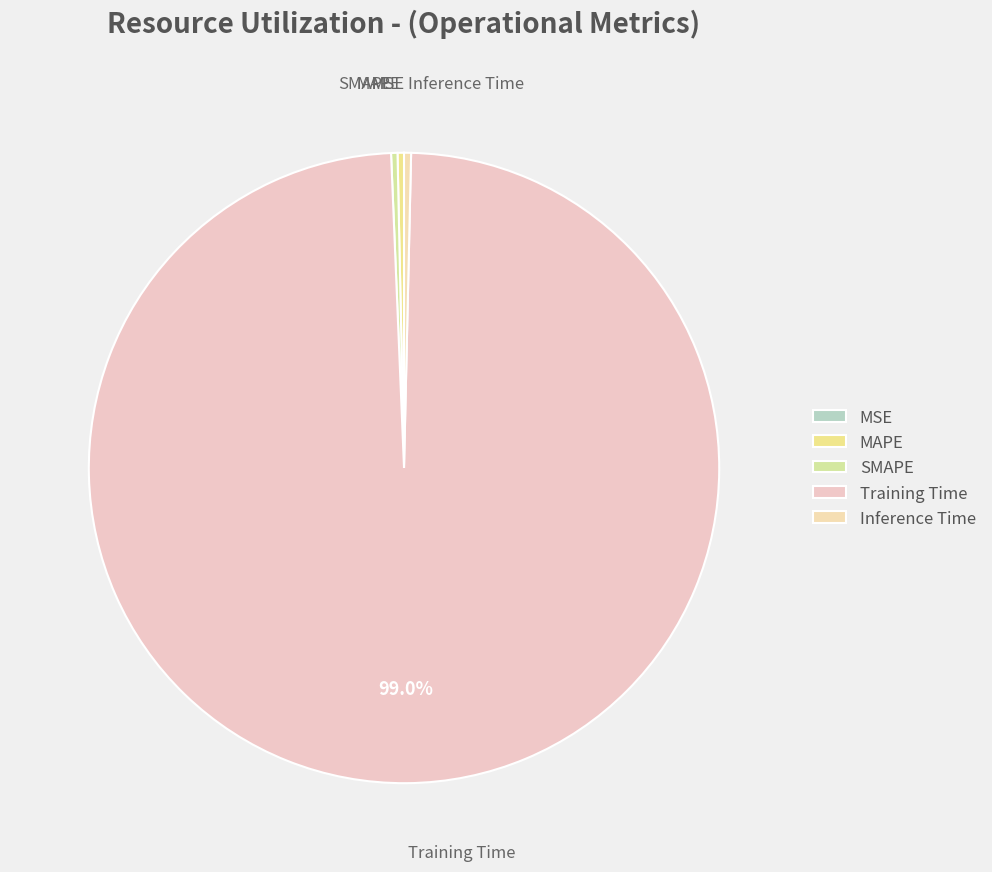

Combined, do SMAPE and Training Time account for over 50%?

Yes